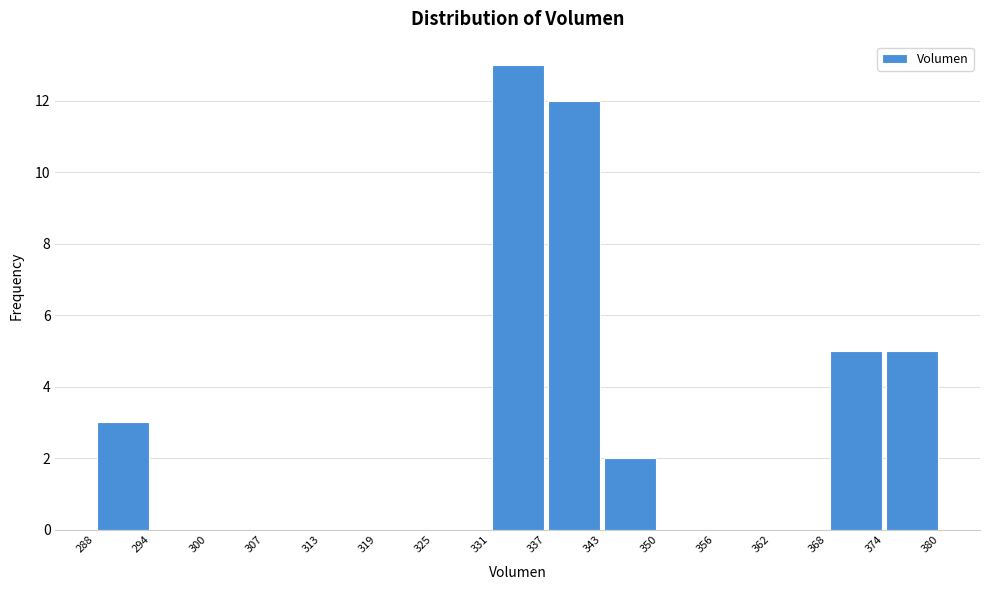

Reading left to right, list every bar in this chart as the range it spans on the x-axis followed by its height. The values are not printed on the chart, so give them approximately, as read against the axis.

288 to 294: 3
294 to 300: 0
300 to 307: 0
307 to 313: 0
313 to 319: 0
319 to 325: 0
325 to 331: 0
331 to 337: 13
337 to 343: 12
343 to 350: 2
350 to 356: 0
356 to 362: 0
362 to 368: 0
368 to 374: 5
374 to 380: 5